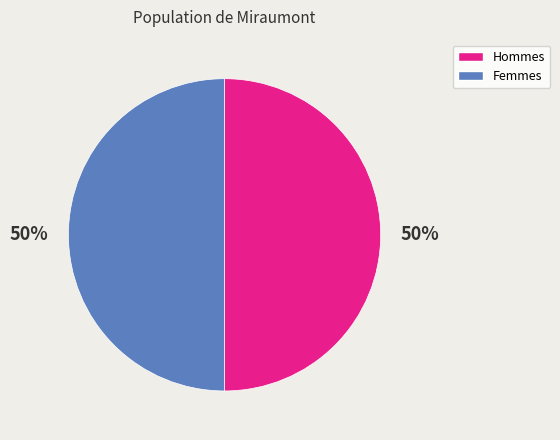

To the nearest percent, what is the average slice percentage?

50%